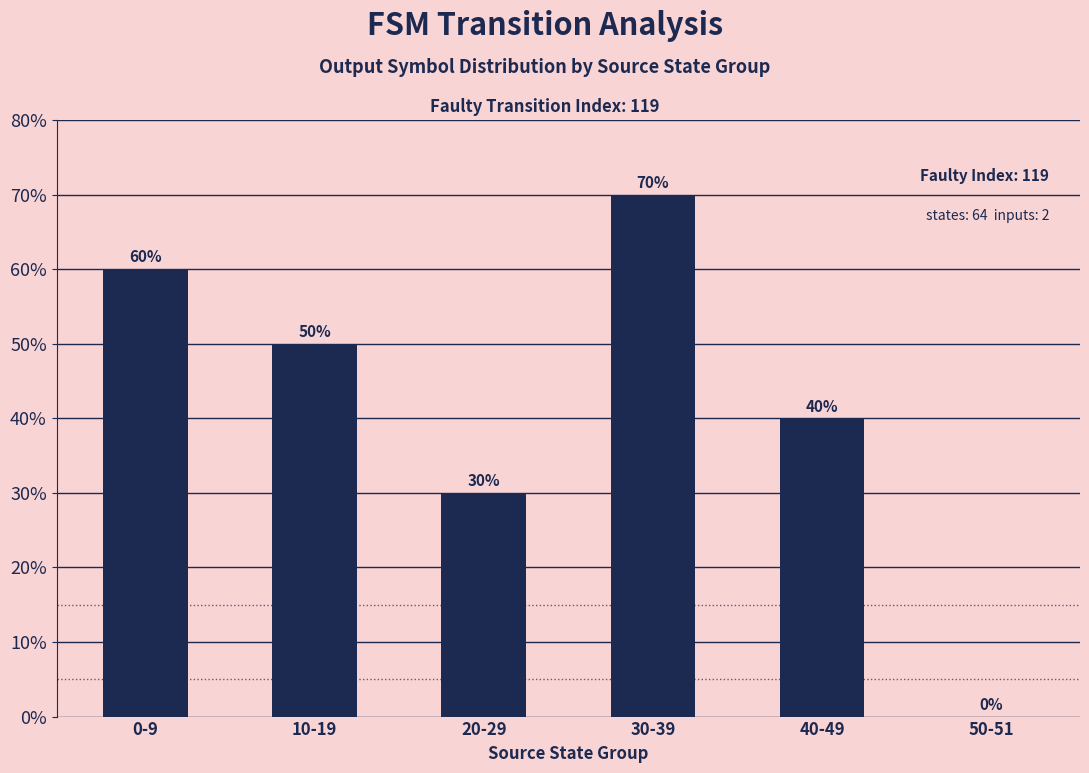

What is the change in value from 0-9 to 10-19?

-10